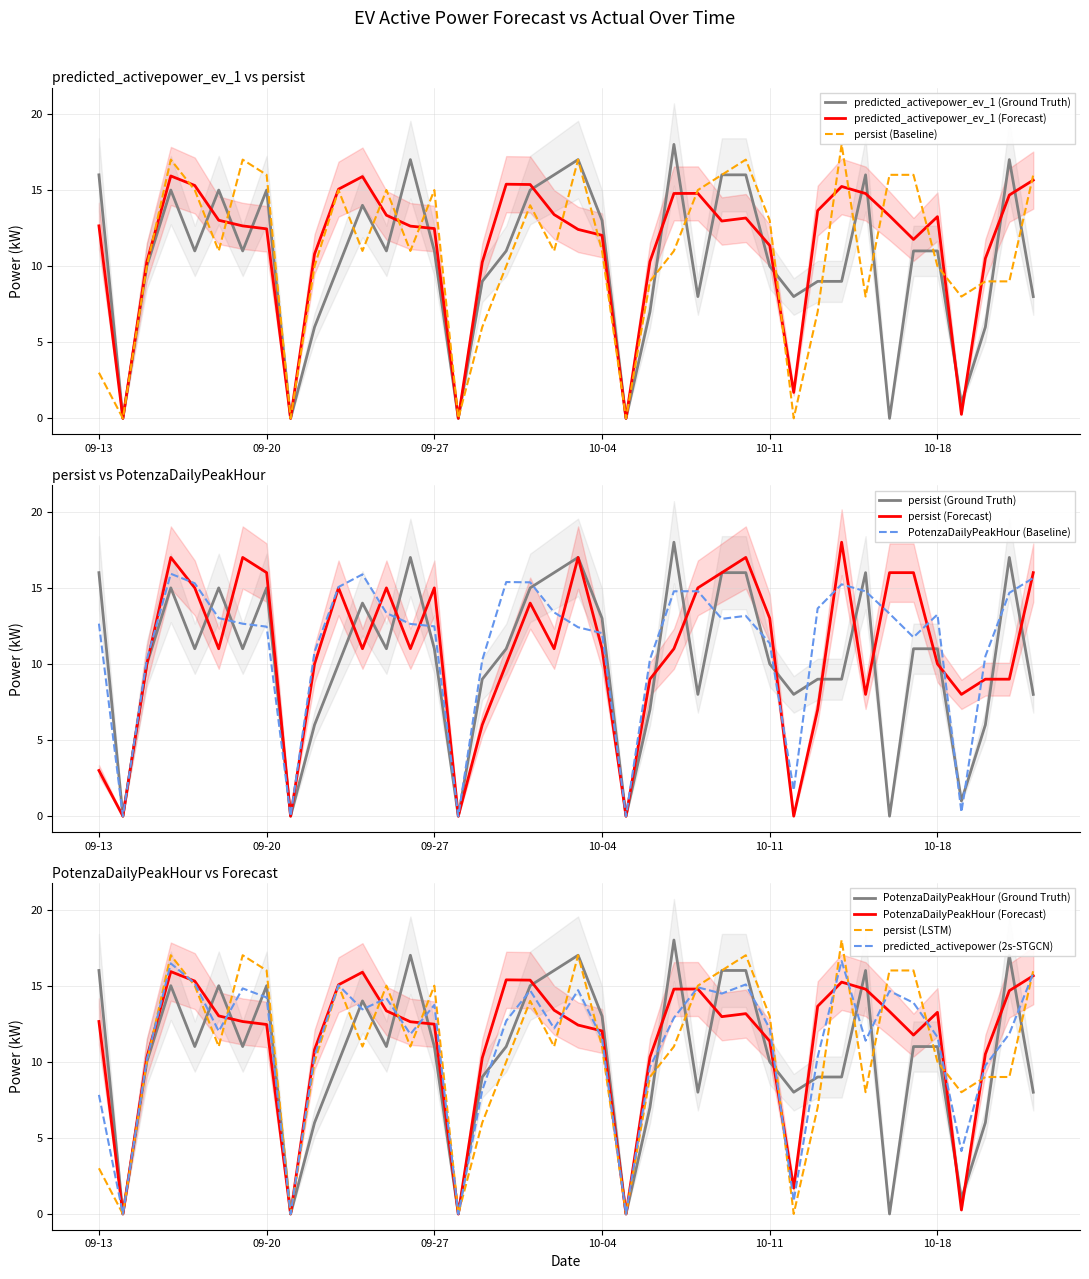

Which has a higher value, 8 or persist?

8